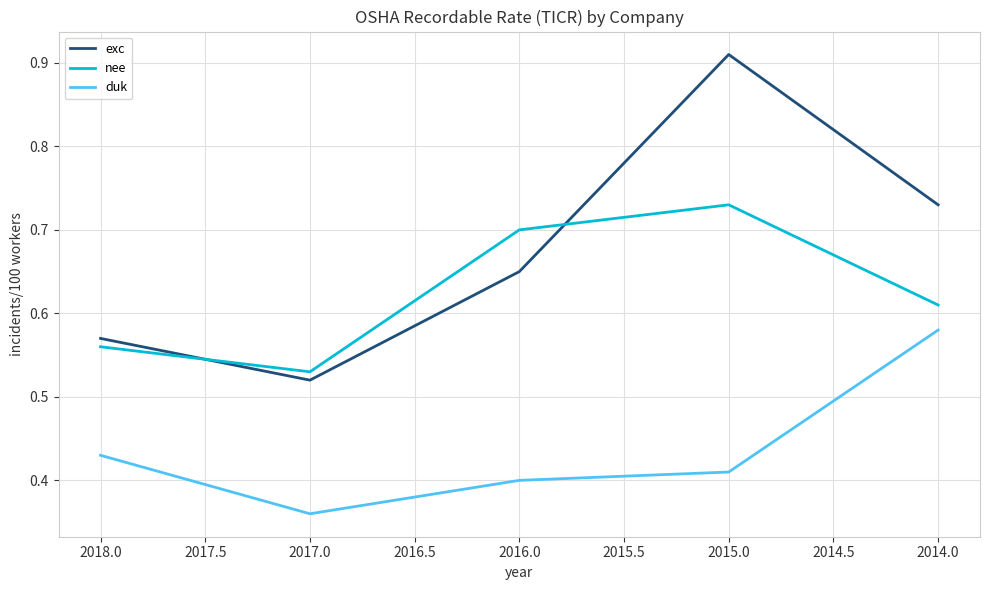

The value of nee at 2016.0 is 0.7. True or false?

True